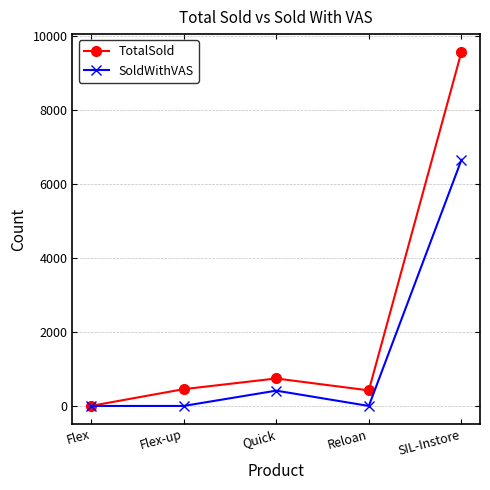

What is the highest value of the SoldWithVAS series?

6646